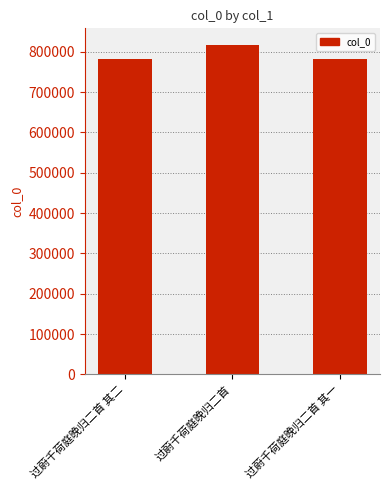

What value does the data have at 过蔚千荷庭晚归二首 其二?

783260